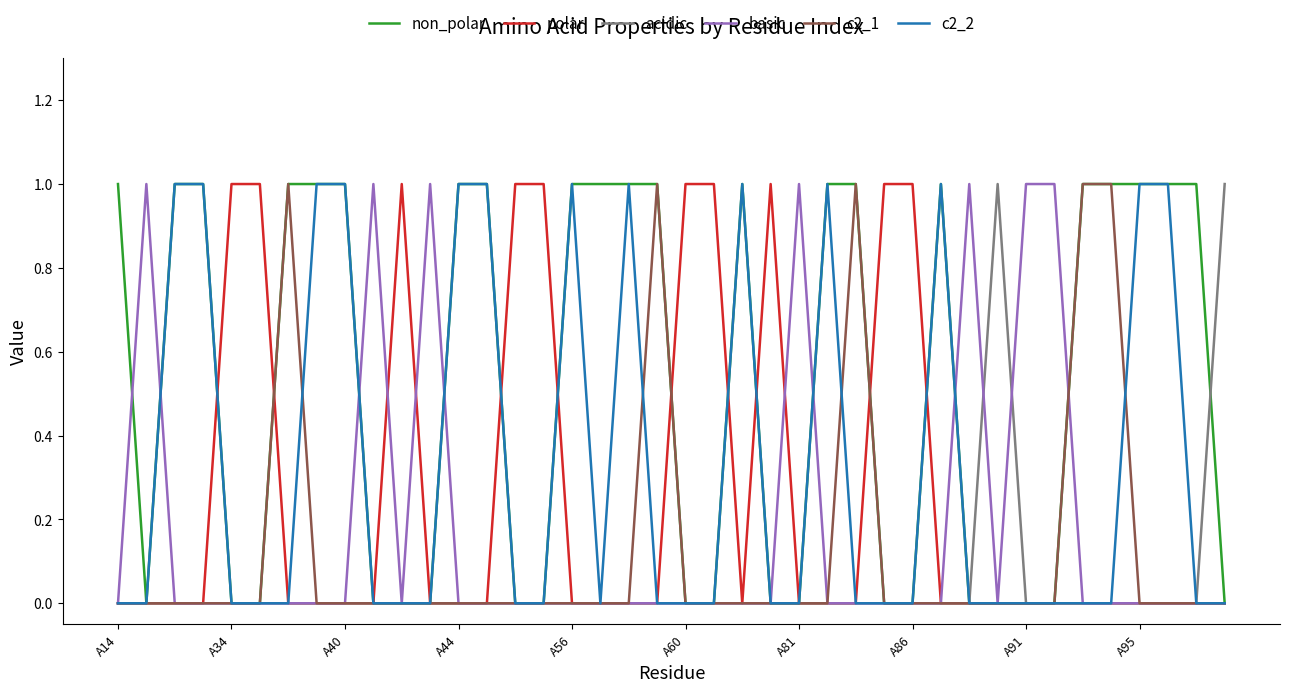

What is the greatest value displayed?

1